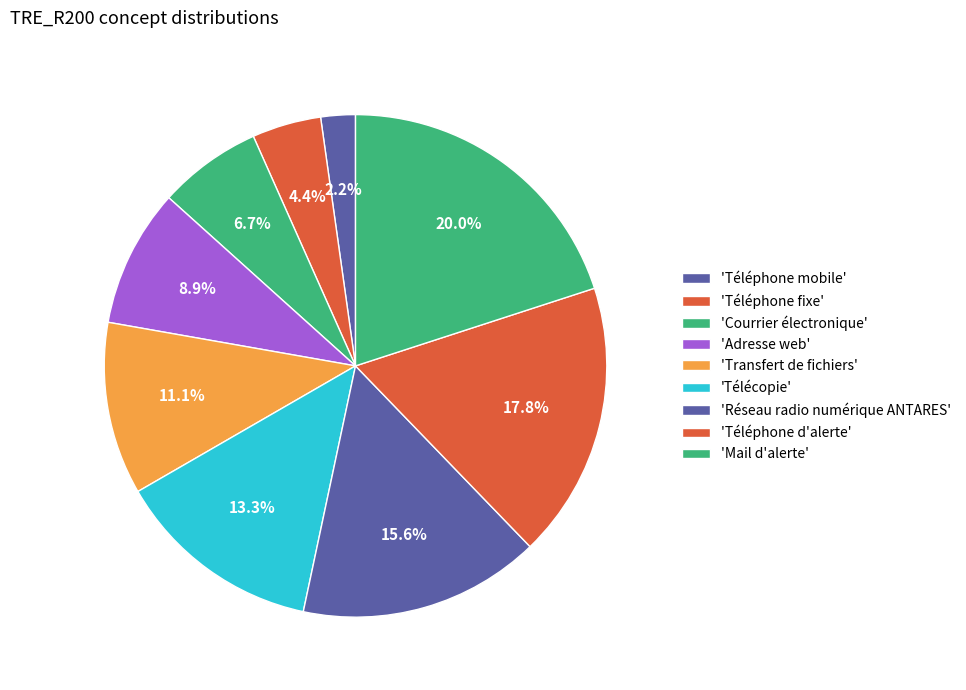

How many slices are in this pie chart?

9